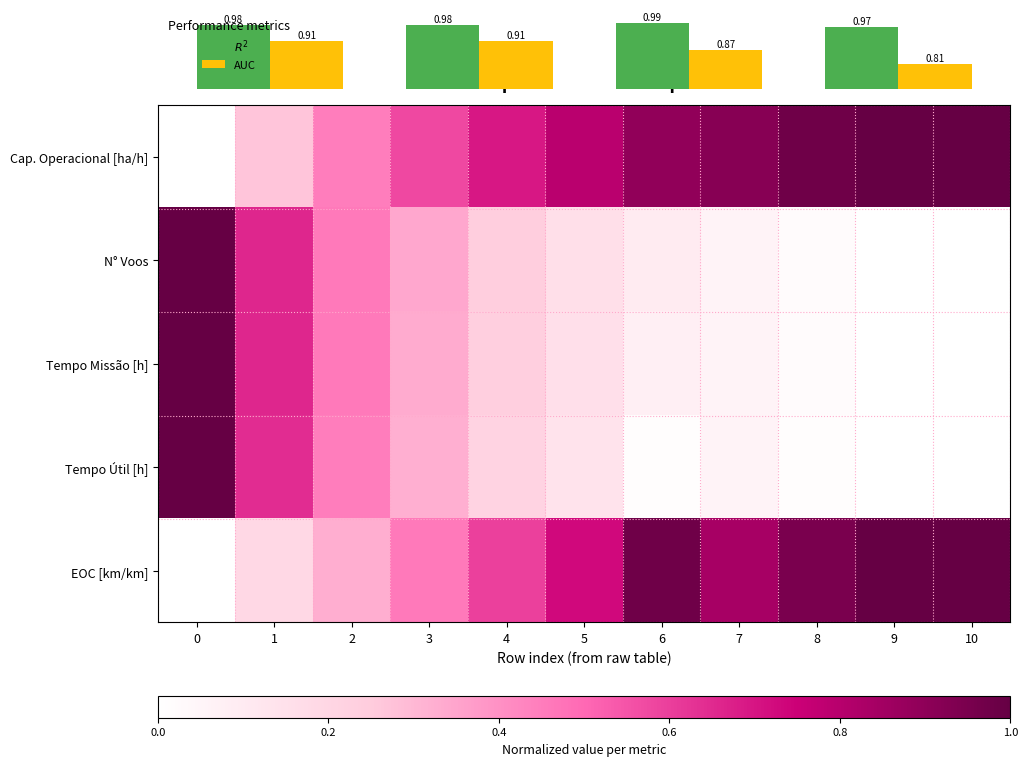

Reading left to right, list all the values displayed in this chart.

0: 0=0.0	1=0.3	2=0.4	3=0.6	4=0.7	5=0.8	6=0.9	7=0.9	8=1.0	9=1.0	10=1.0
N_Voos: 0=1.0	1=0.7	2=0.5	3=0.3	4=0.2	5=0.2	6=0.1	7=0.1	8=0.0	9=0.0	10=0.0
Tempo_missao: 0=1.0	1=0.7	2=0.5	3=0.3	4=0.2	5=0.2	6=0.1	7=0.1	8=0.0	9=0.0	10=0.0
Tempo_util: 0=1.0	1=0.6	2=0.4	3=0.3	4=0.2	5=0.1	6=0.0	7=0.1	8=0.0	9=0.0	10=0.0
EOC_km: 0=0.0	1=0.2	2=0.3	3=0.5	4=0.6	5=0.7	6=1.0	7=0.8	8=0.9	9=1.0	10=1.0